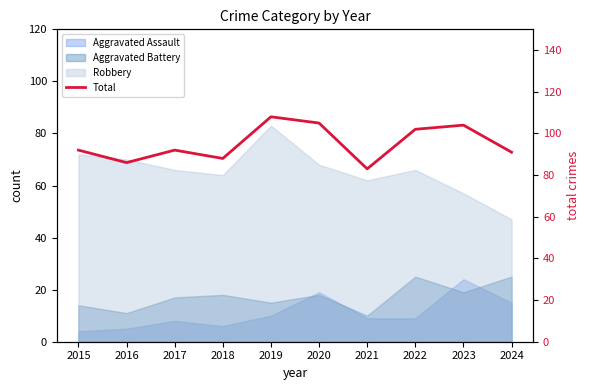

How many lines are shown in the chart?

1